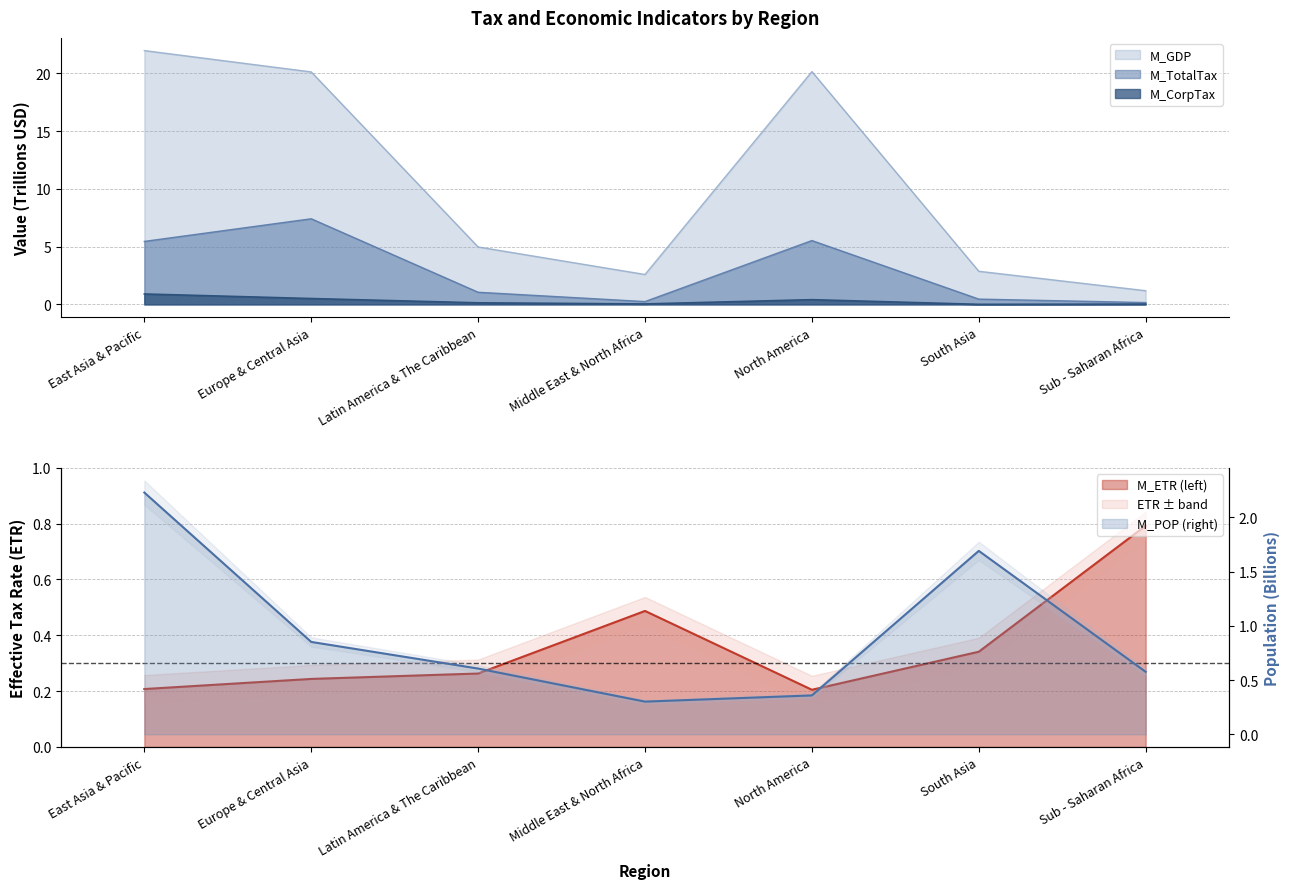

What is the sum of the M_ETR values at Latin America & The Caribbean and Sub - Saharan Africa?

1.1